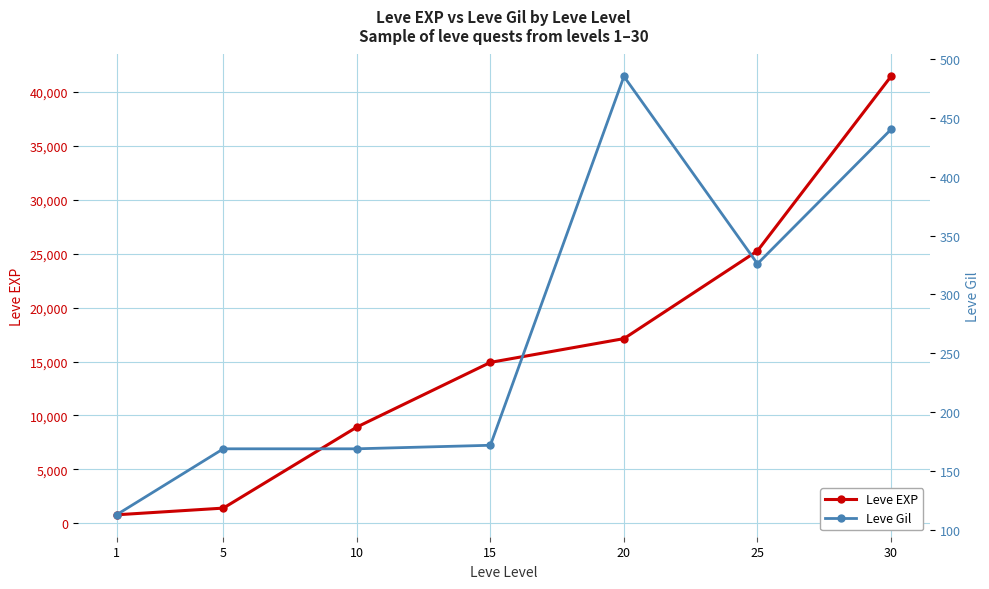

Reading right to left, transcribe all the data shown in this chart.

Leve EXP: 30=41410	25=25250	20=17120	15=14920	10=8930	5=1420	1=800
Leve Gil: 30=440	25=326	20=485	15=172	10=169	5=169	1=113